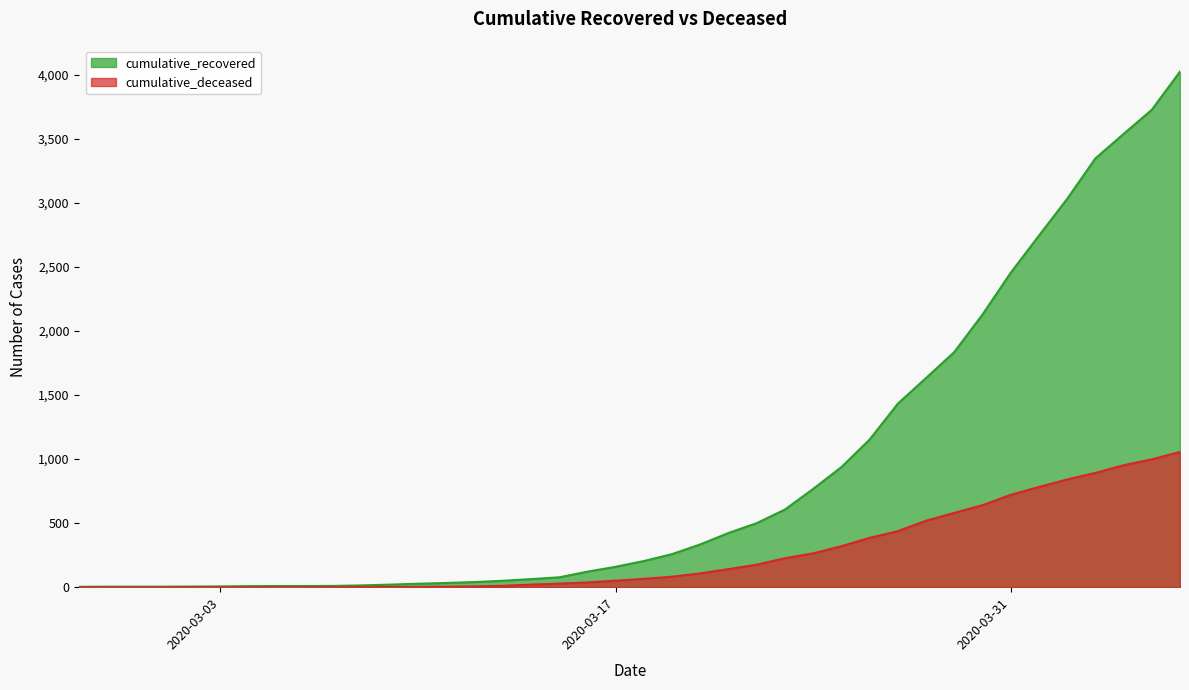

How many values in cumulative_deceased are above zero?

31